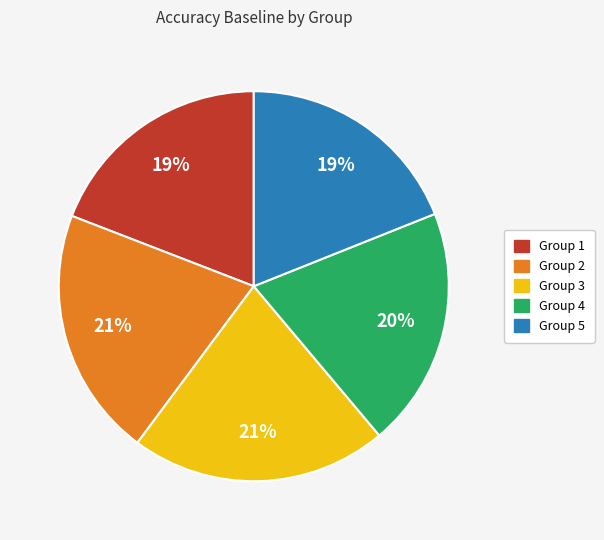

Is there any slice that represents more than half of the pie?

No